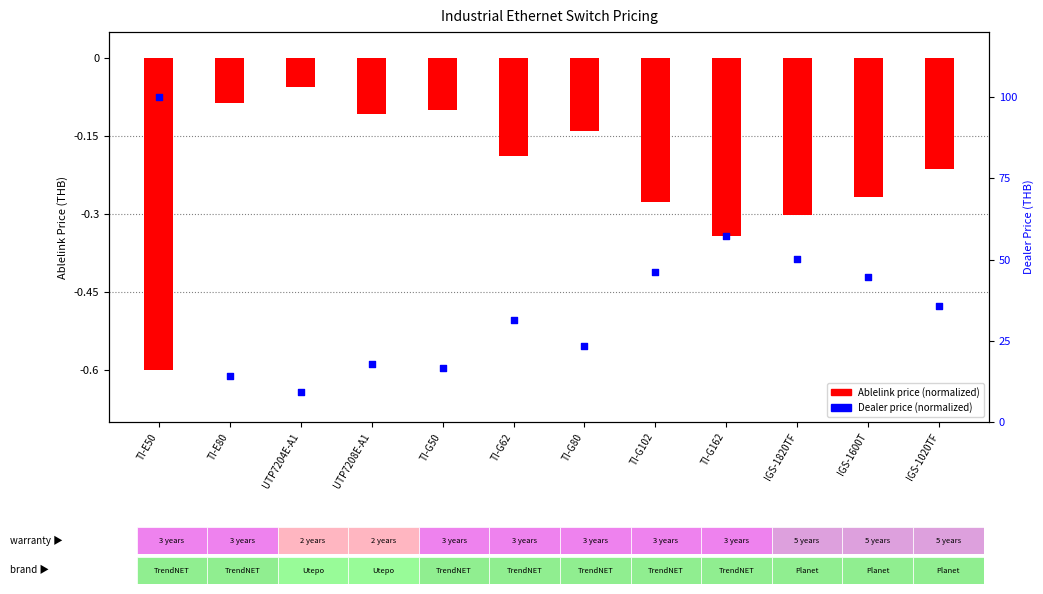

What is the total value across all series at TI-G80?

23.3